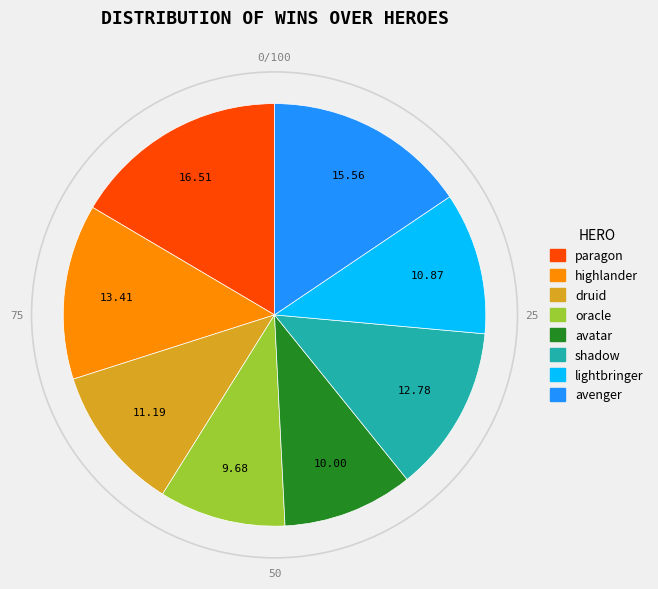

Does lightbringer represent more than half of the total?

No